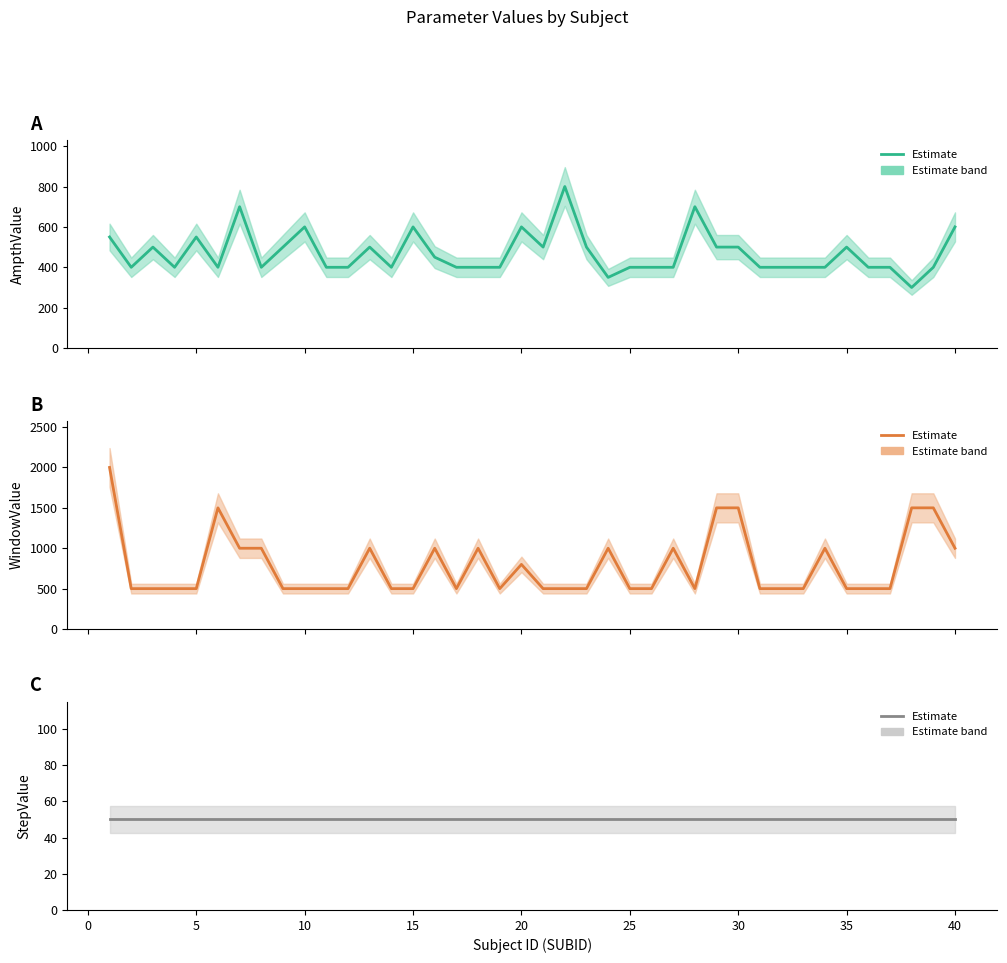

Between 14 and 45, which is larger?

14